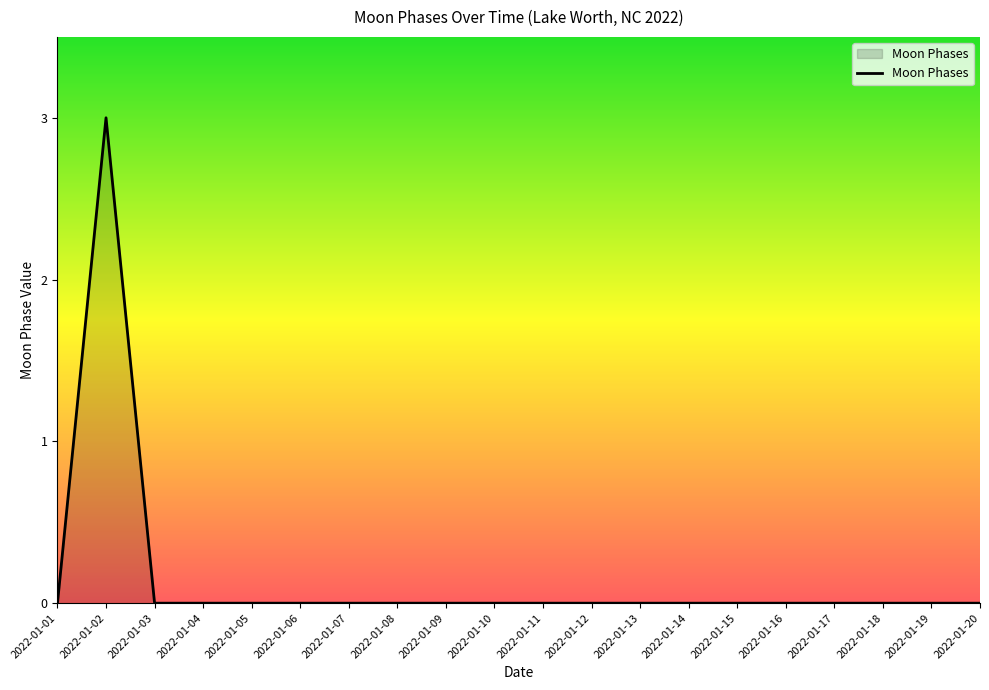

Reading left to right, what are all the values shown in this chart?

0	3	0	0	0	0	0	0	0	0	0	0	0	0	0	0	0	0	0	0